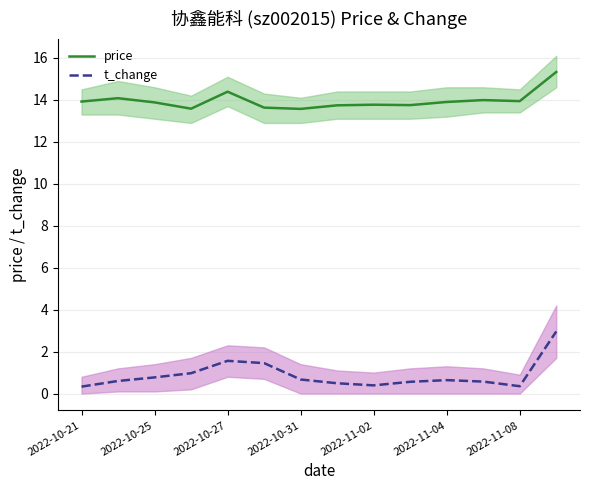

True or false: t_change has more than 2 points higher than both neighbors.

False